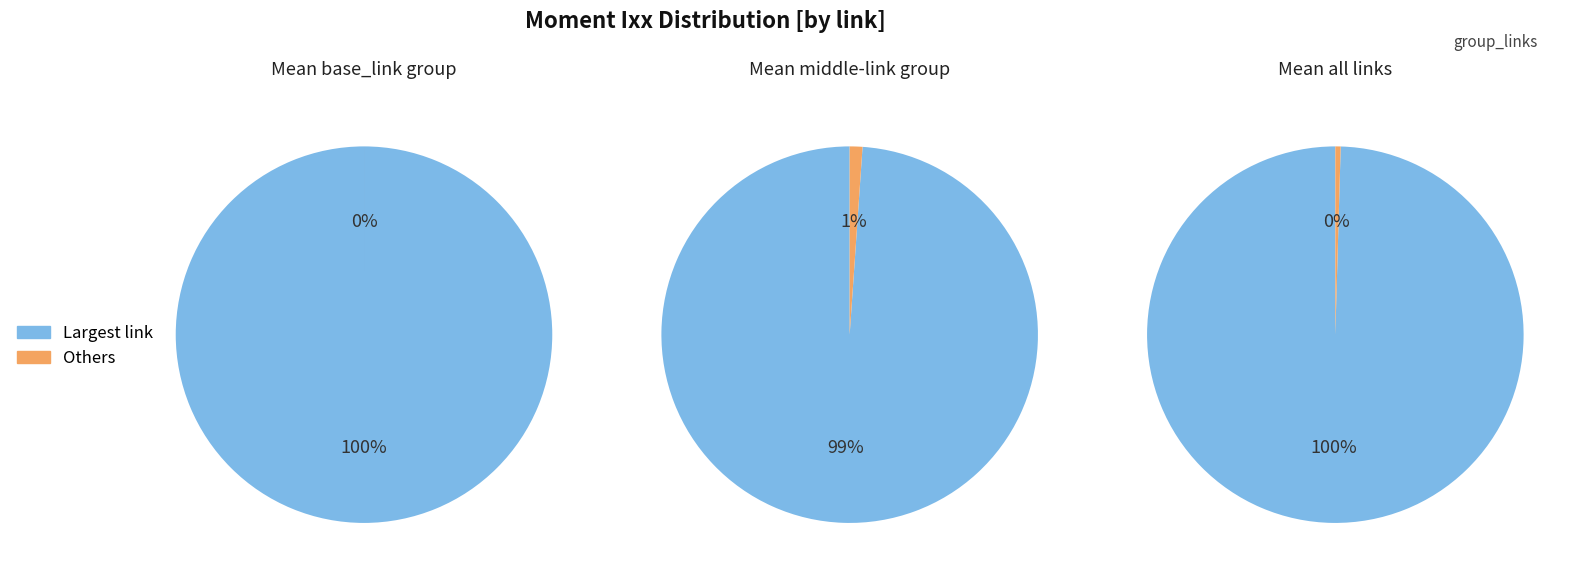

True or false: crossbar2 accounts for 1% of the total.

False